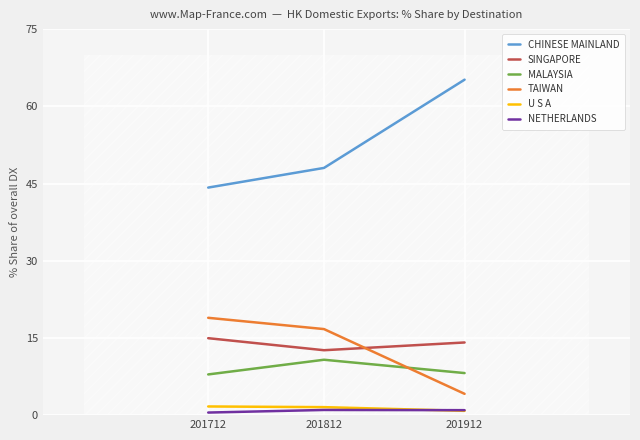

At which label does NETHERLANDS reach its peak?

201812